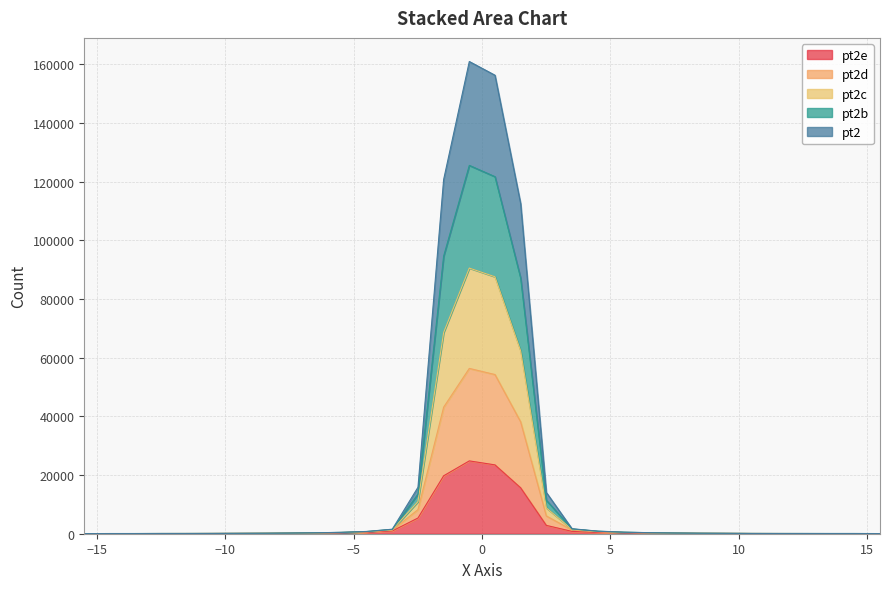

What is the value of the pt2e point at the 10th from the left?

192